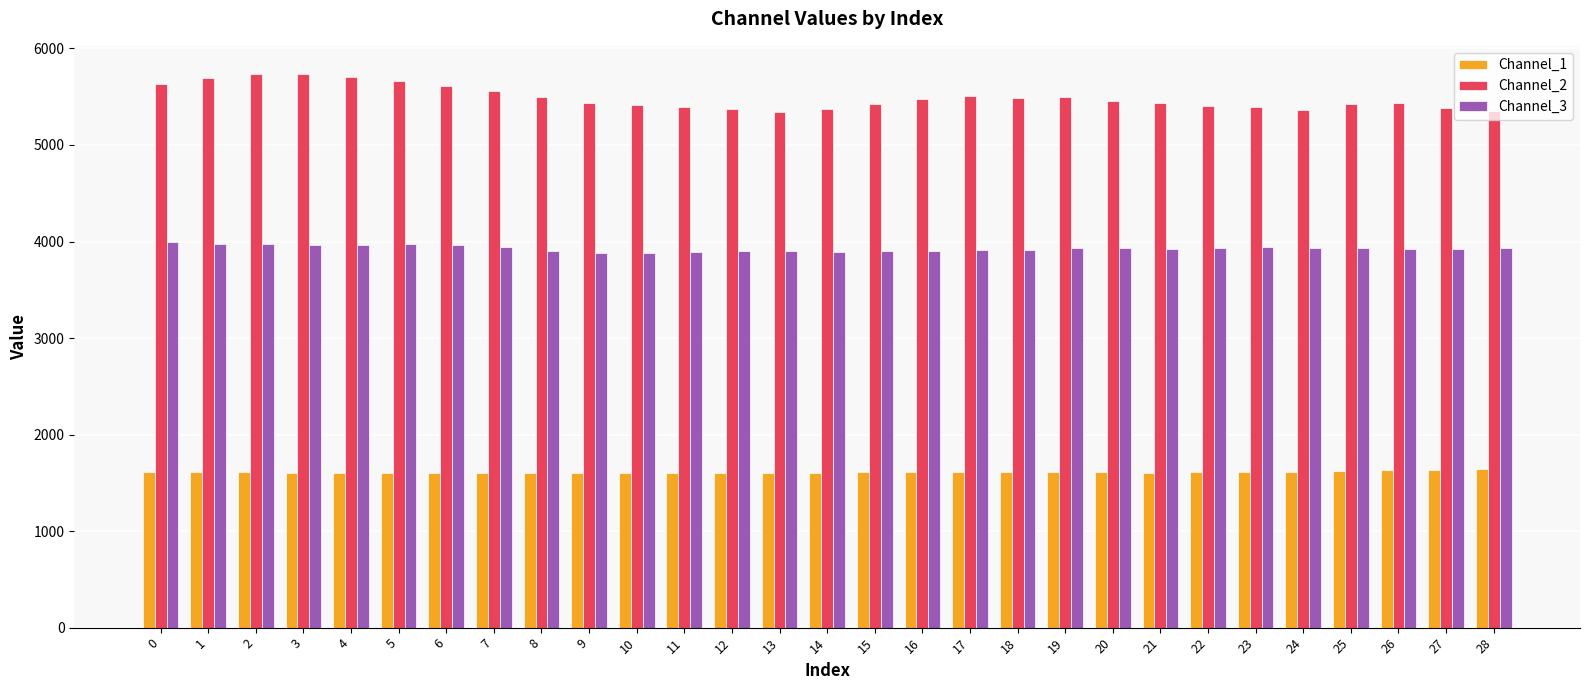

The Channel_2 series shows 8116.4 at 6. True or false?

False